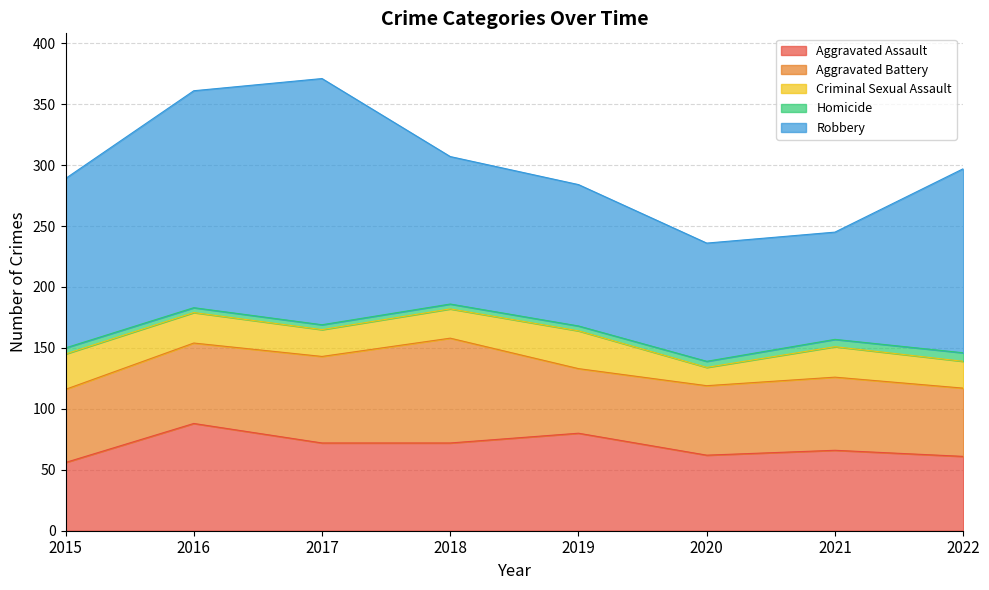

Reading left to right, transcribe all the data shown in this chart.

Aggravated Assault: 2015=56	2016=88	2017=72	2018=72	2019=80	2020=62	2021=66	2022=61
Aggravated Battery: 2015=60	2016=66	2017=71	2018=86	2019=53	2020=57	2021=60	2022=56
Criminal Sexual Assault: 2015=29	2016=25	2017=22	2018=24	2019=31	2020=15	2021=25	2022=22
Homicide: 2015=5	2016=4	2017=4	2018=4	2019=4	2020=5	2021=6	2022=7
Robbery: 2015=139	2016=178	2017=202	2018=121	2019=116	2020=97	2021=88	2022=151